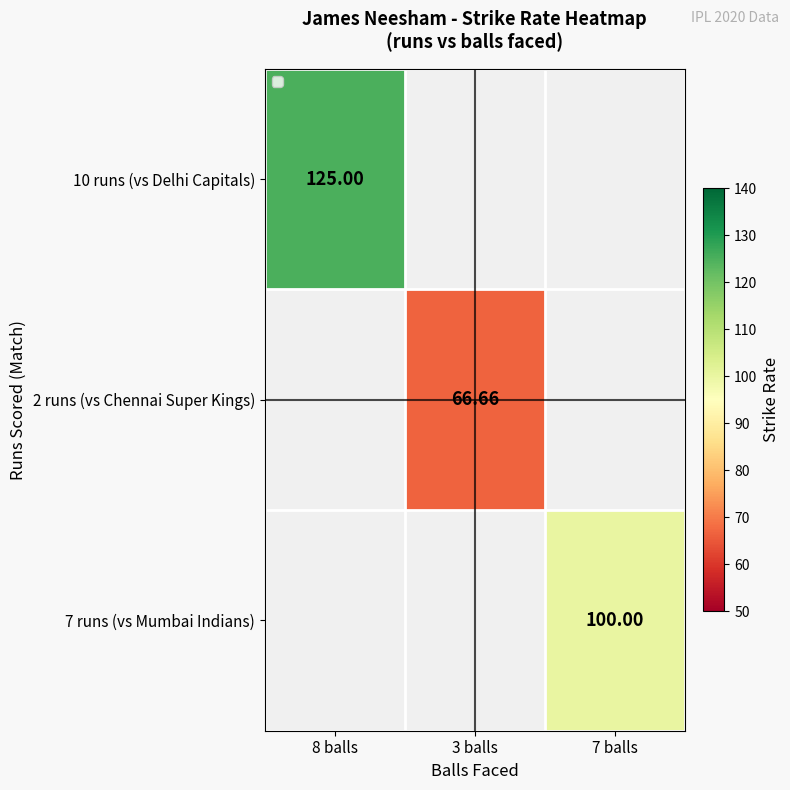

At how many categories does at least one series exceed 123?

1